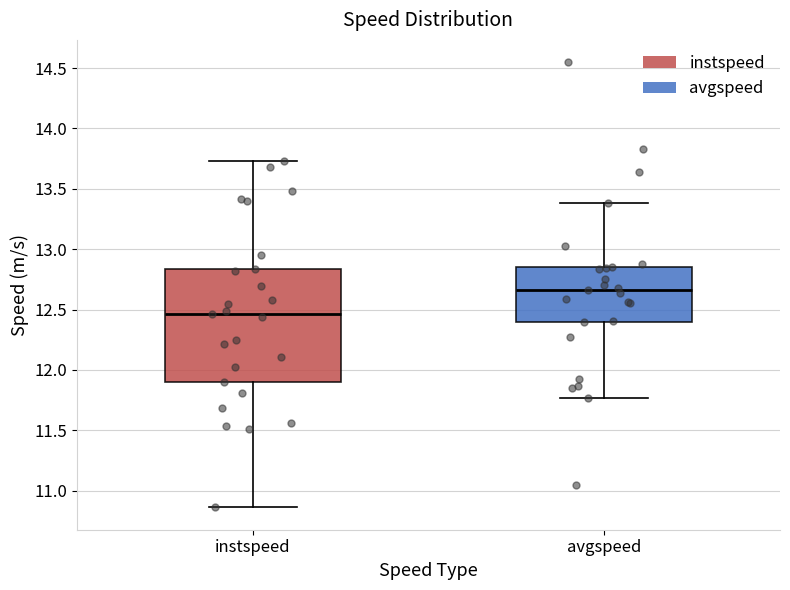

Where is the lower edge of the box for instspeed on the y-axis? The values are not printed on the chart, so give them approximately, as read against the axis.

11.90